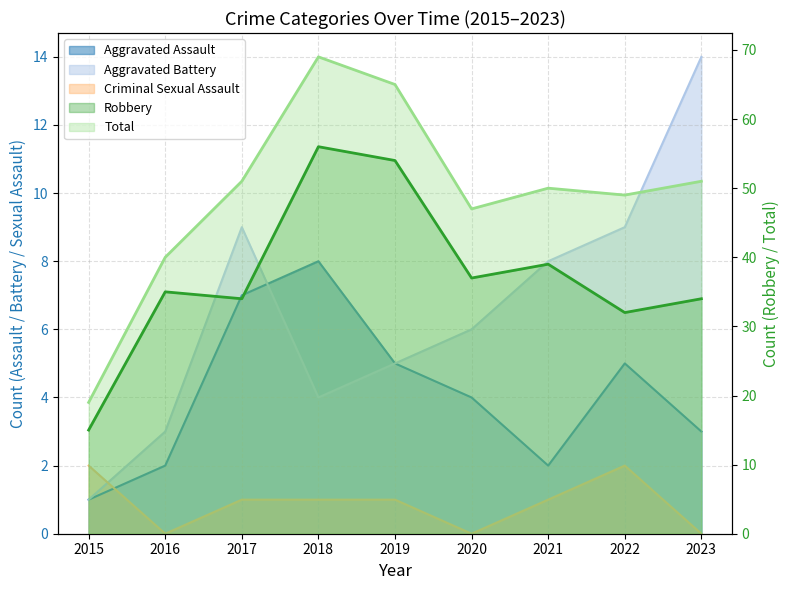

Which category has the highest value across all series?

2018